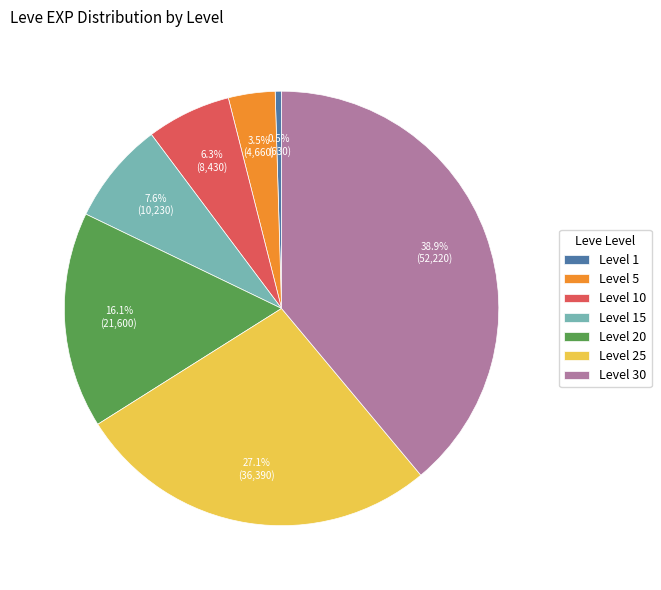

Does Level 25 represent more than half of the total?

No